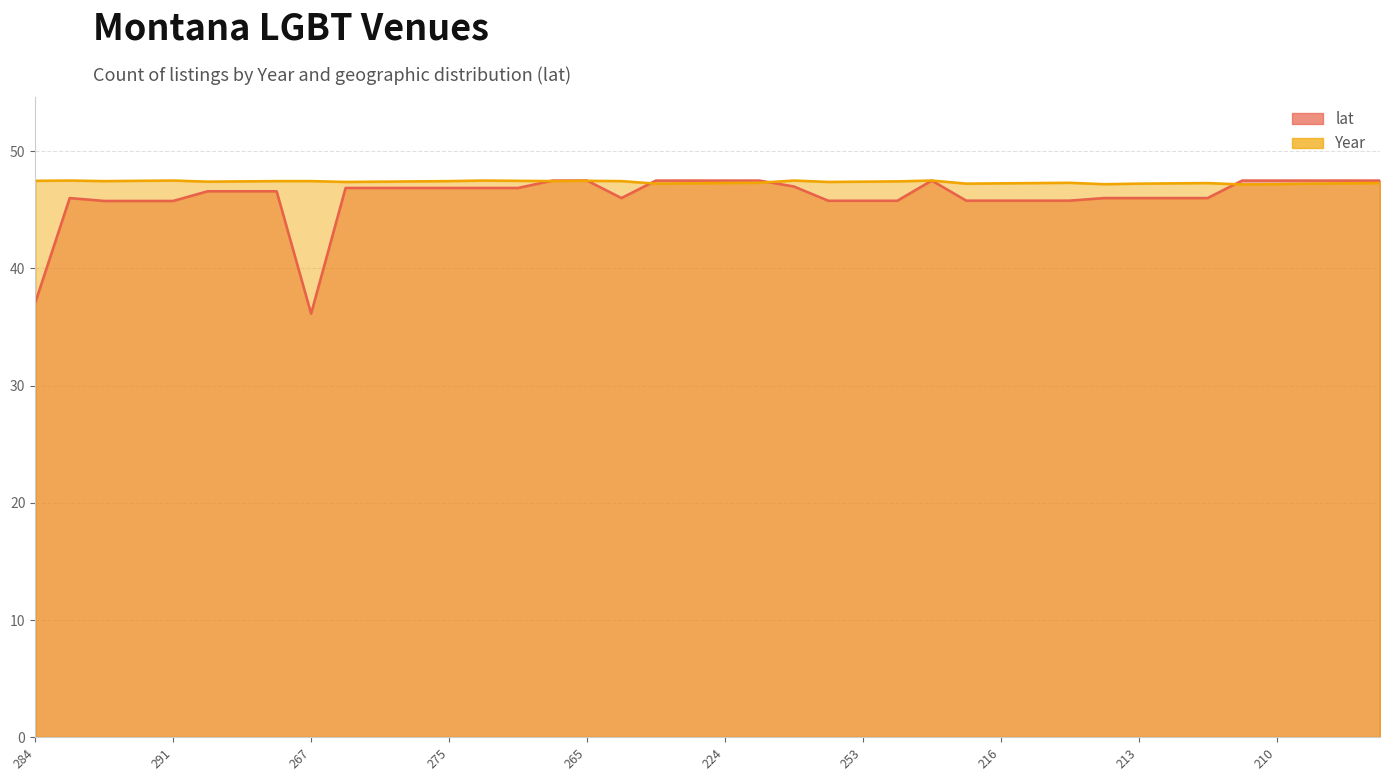

Does the chart display data point markers on the line(s)?

No